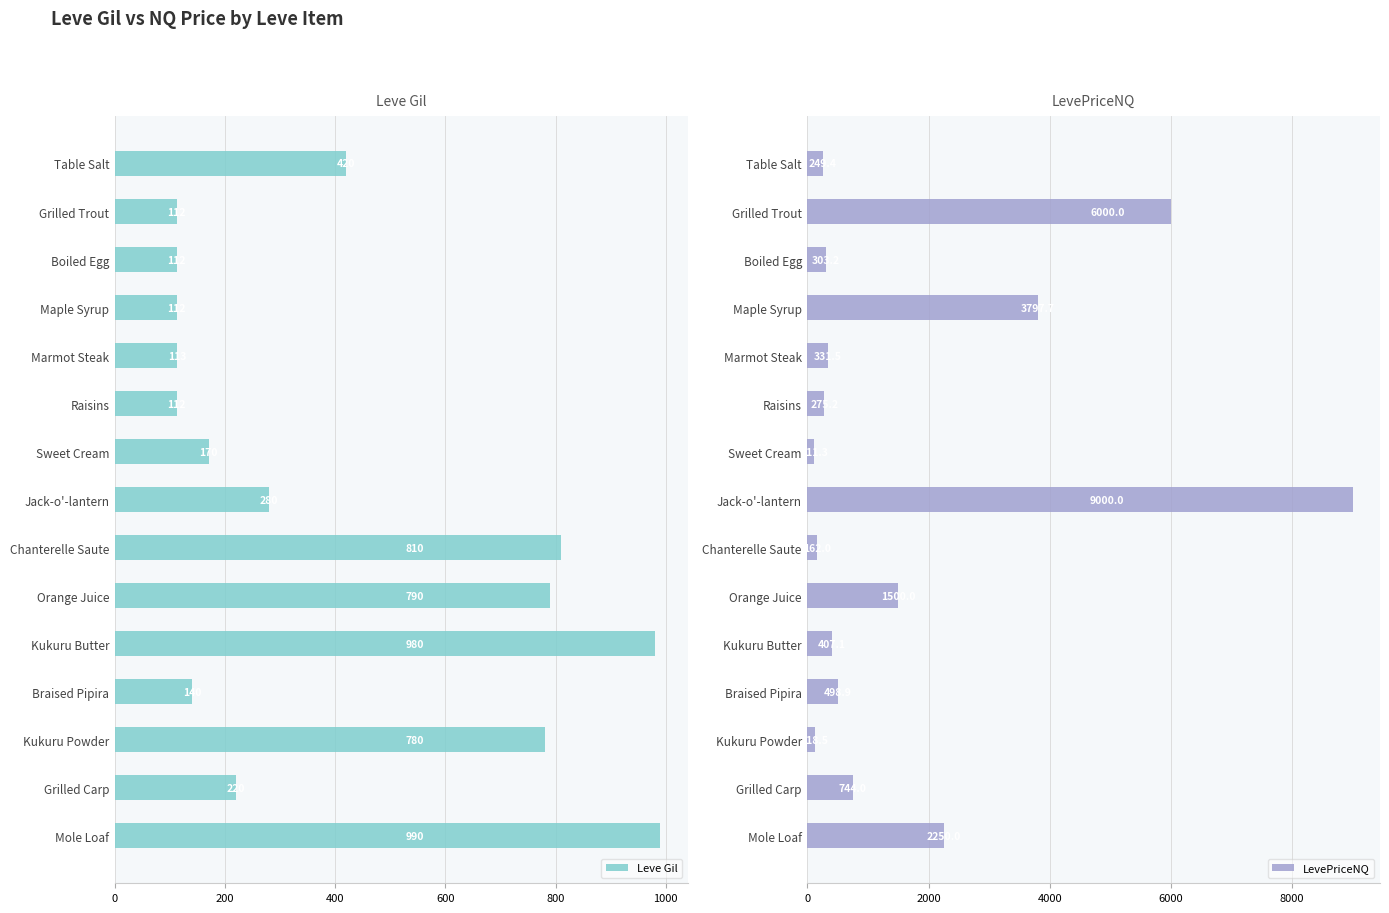

What are all the series names shown in the legend?

Leve Gil, LevePriceNQ